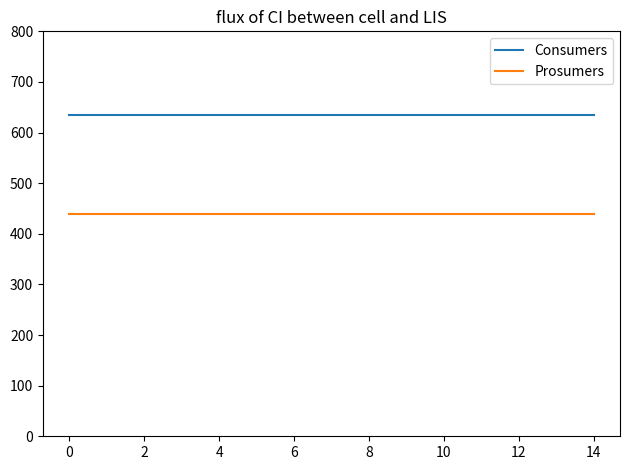

What is the maximum value shown in the chart?

635